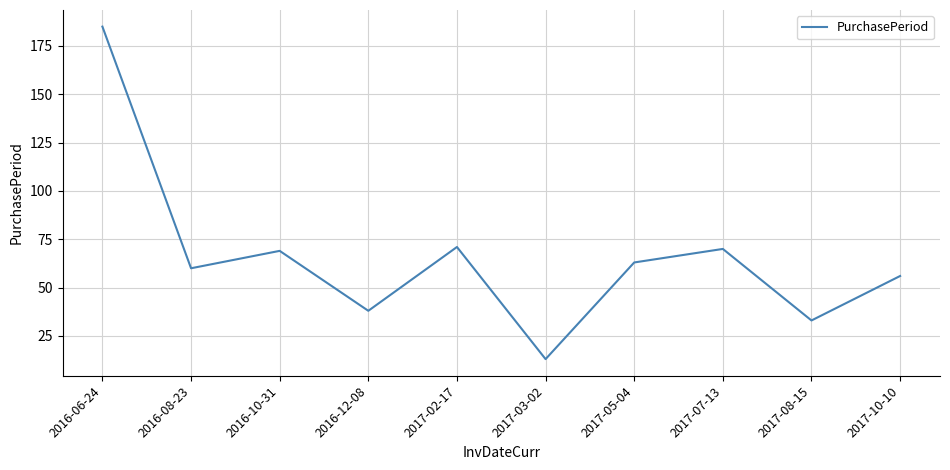

The chart shows a value of 15 at 2017-05-04. True or false?

False